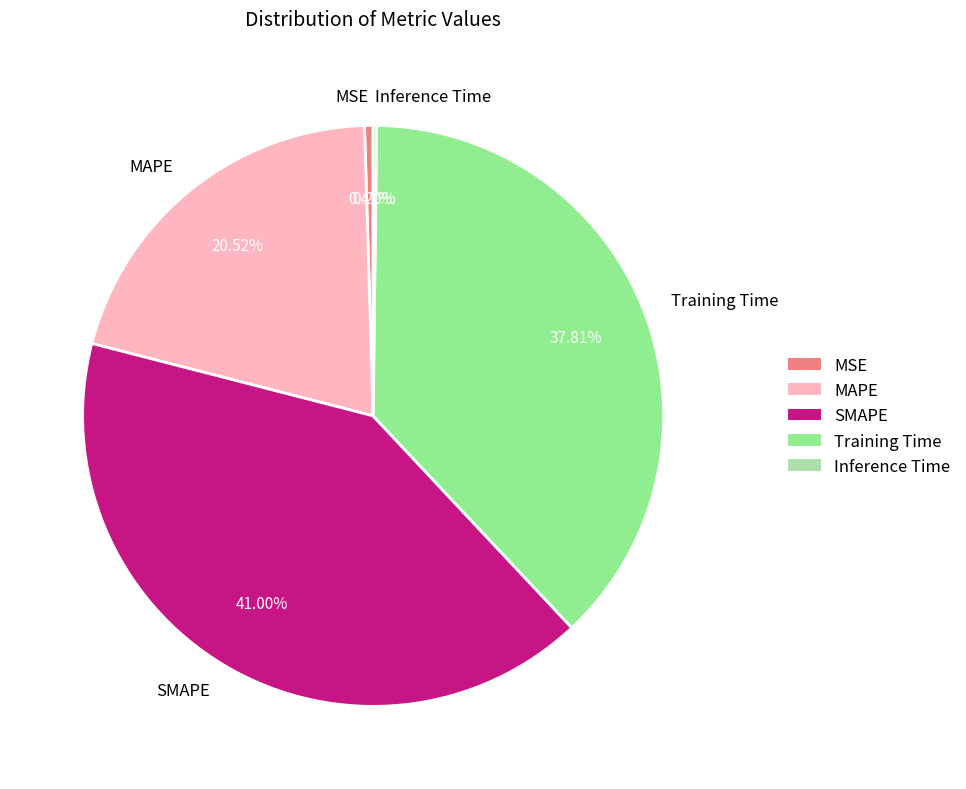

Is it true that SMAPE is 54% of the pie?

False